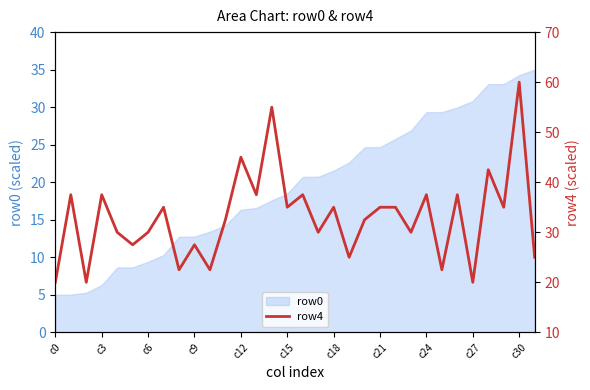

How many data points are less than 35?

16